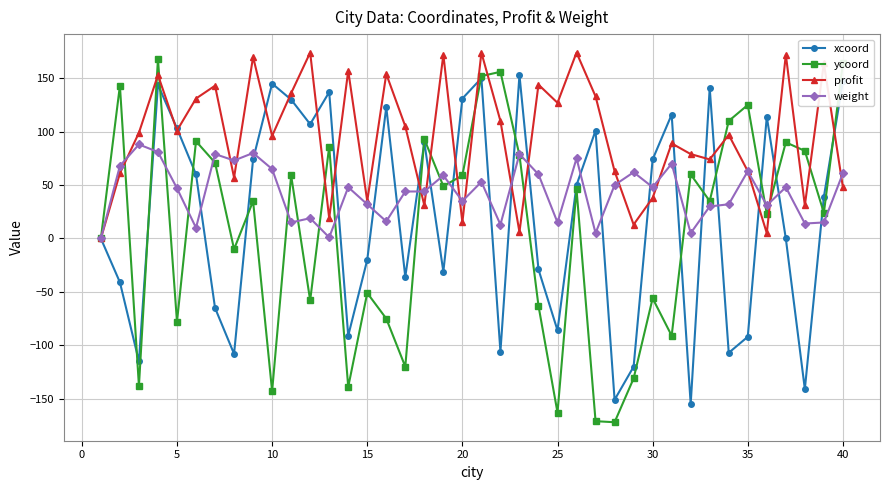

At how many categories does at least one series exceed 51?

38